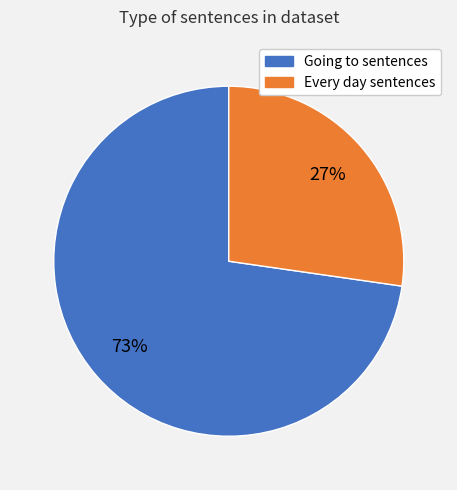

Is there a majority slice in this chart?

Yes